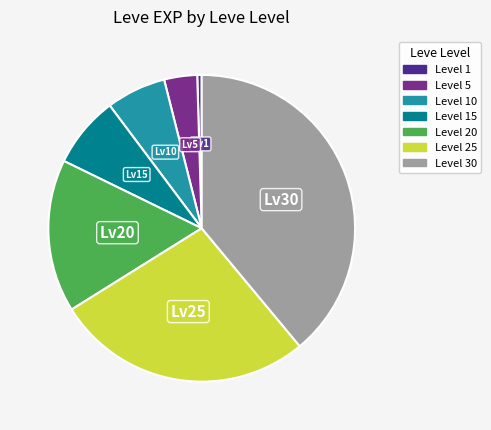

How many slices are in this pie chart?

7